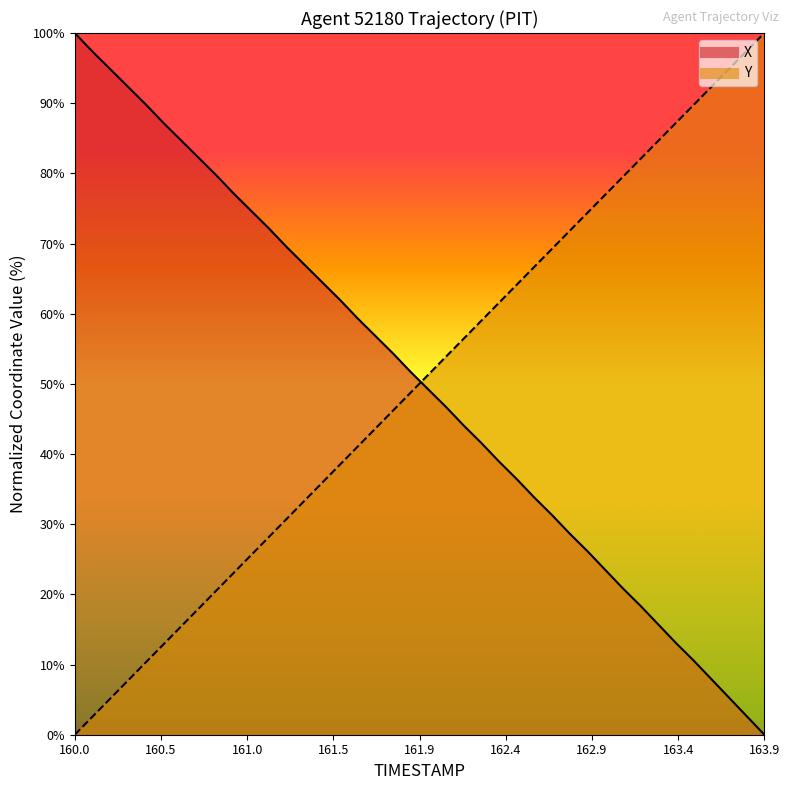

True or false: Y has more than 0 points higher than both neighbors.

False